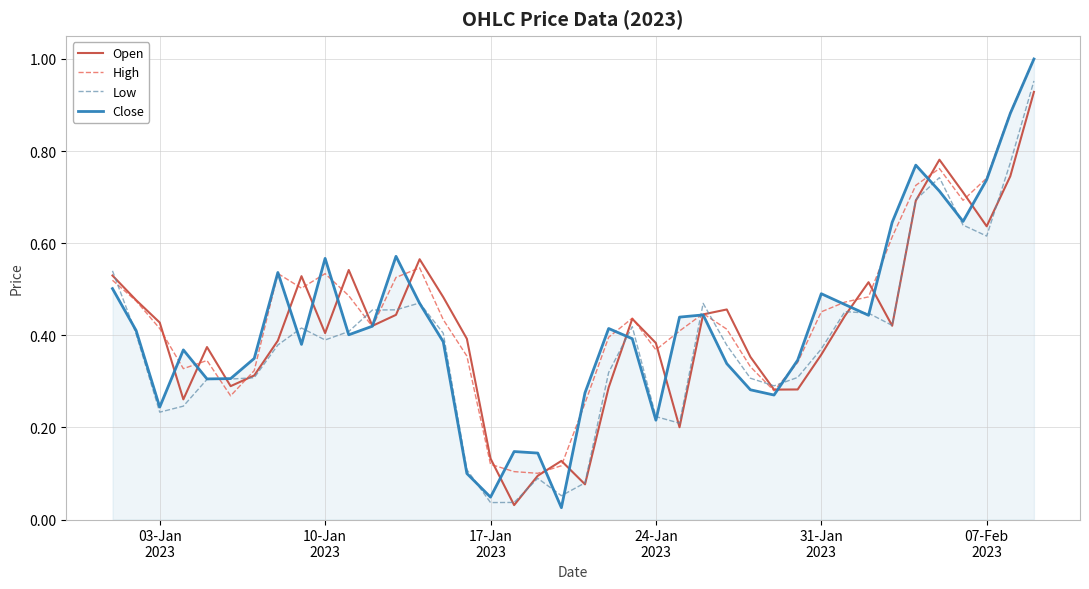

At how many categories does at least one series exceed 0?

40